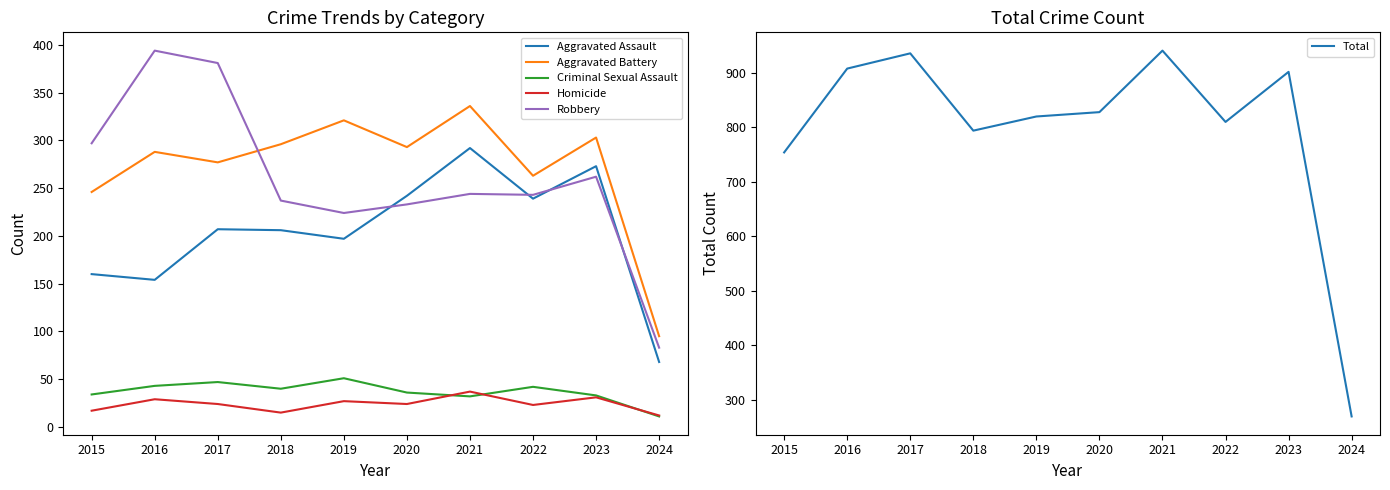

How many series are shown in this chart?

6